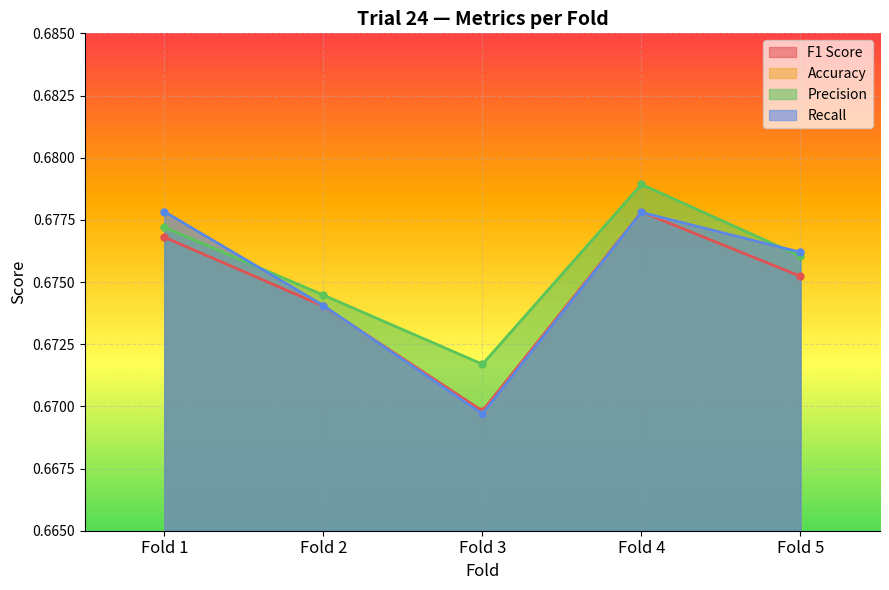

Which series has the widest spread of values?

Accuracy